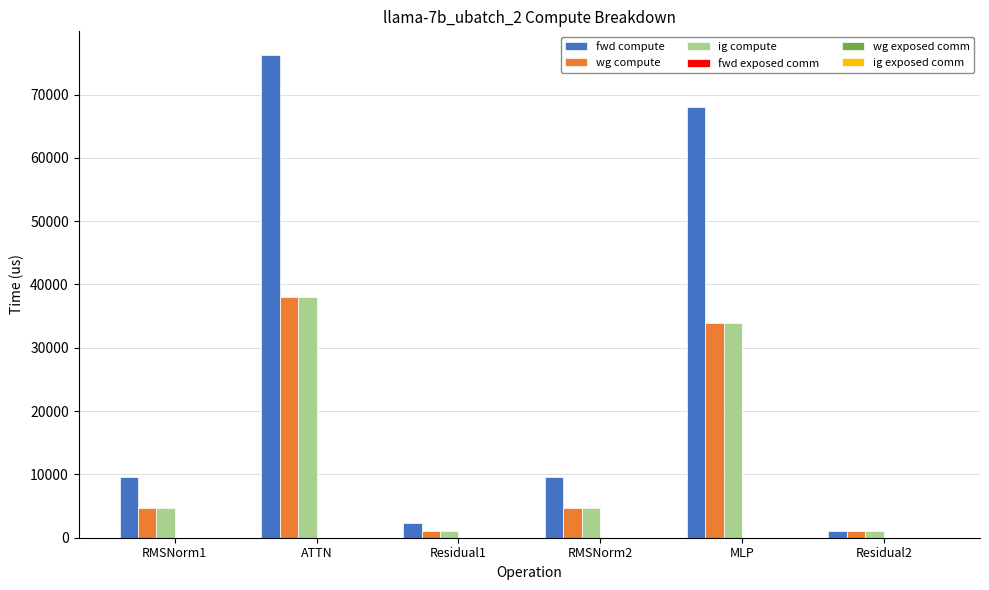

Reading left to right, what are all the values shown in this chart?

fwd compute: 9515.4	76181.8	2276.4	9515.4	67983.0	1138.2
wg compute: 4757.7	38090.9	1138.2	4757.7	33991.5	1138.2
ig compute: 4757.7	38090.9	1138.2	4757.7	33991.5	1138.2